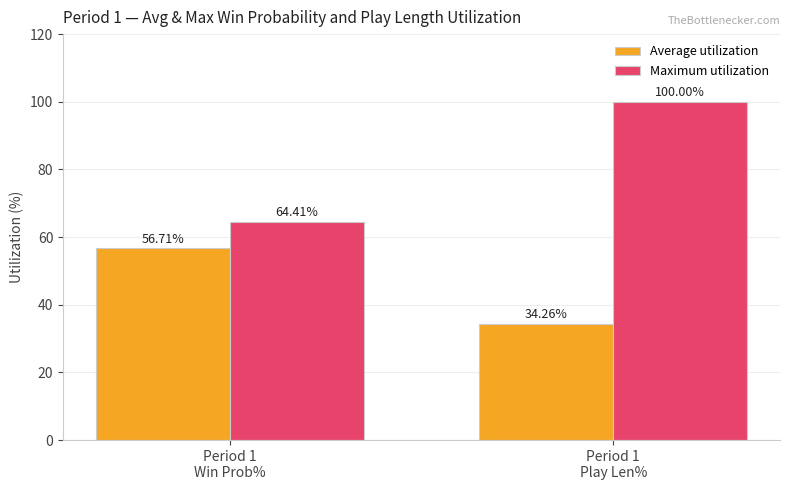

At how many categories does at least one series exceed 40?

2